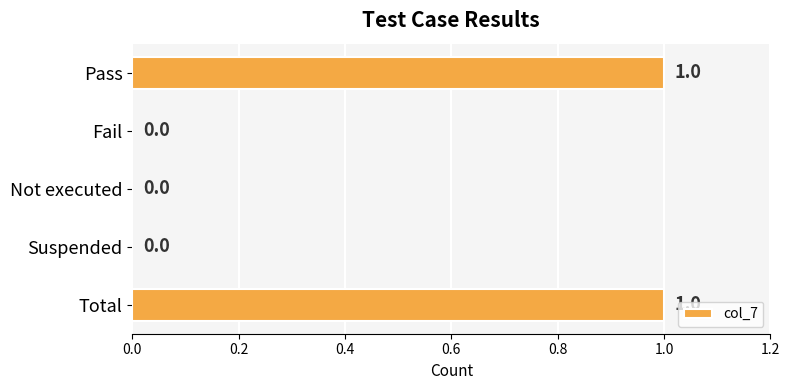

What is the change in value from Fail to Total?

+1